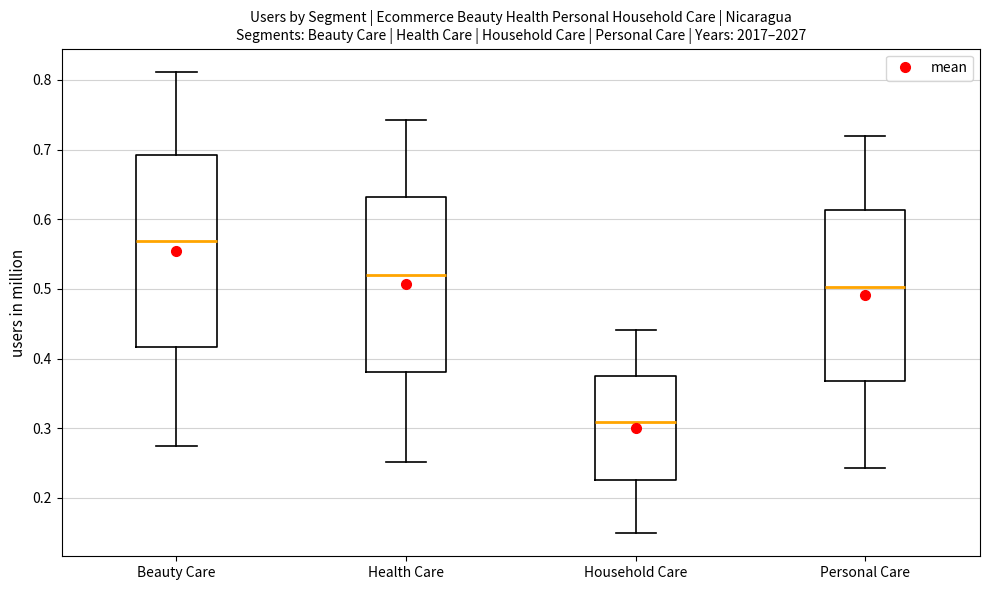

Reading left to right, transcribe this box plot: for each box, give where its median line is, the range the box spans, and where its two whiskers end, as read against the y-axis. The values are not printed on the chart, so give them approximately, as read against the axis.

Beauty Care: median 0.57, box 0.42 to 0.69, whiskers 0.27 to 0.81
Health Care: median 0.52, box 0.38 to 0.63, whiskers 0.25 to 0.74
Household Care: median 0.31, box 0.23 to 0.38, whiskers 0.15 to 0.44
Personal Care: median 0.50, box 0.37 to 0.61, whiskers 0.24 to 0.72